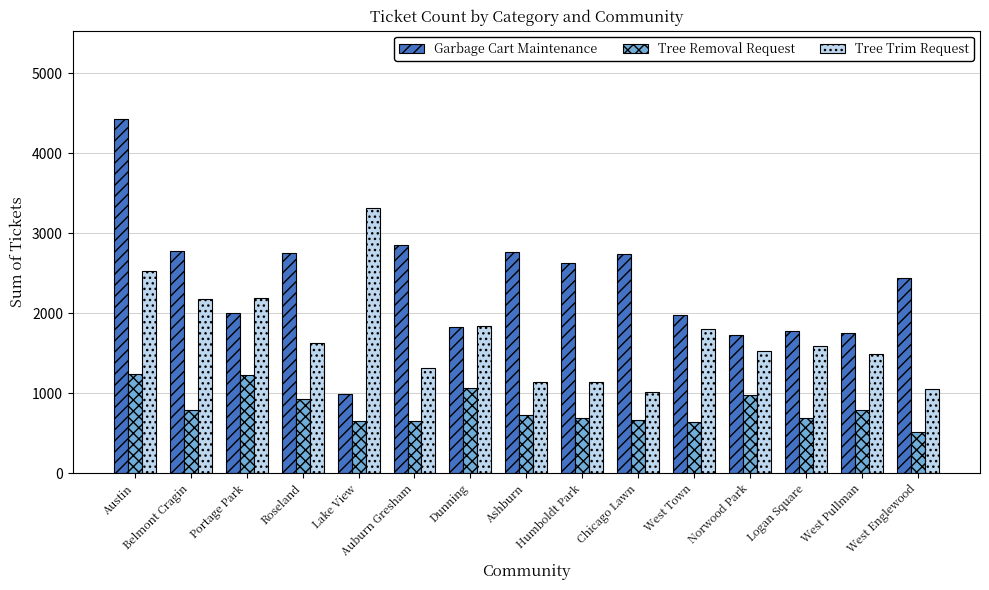

How many groups of bars are there?

15